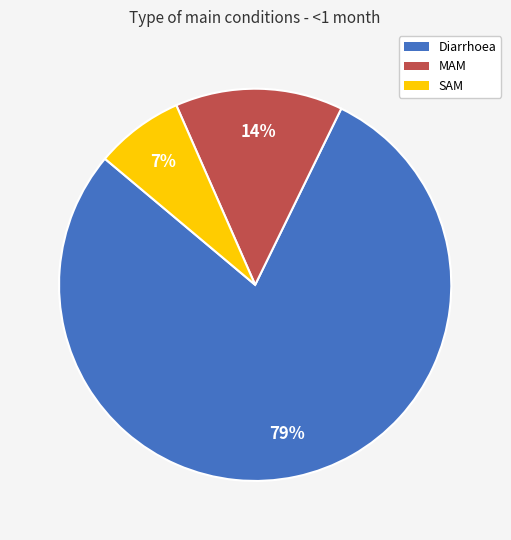

How many slices are in this pie chart?

3